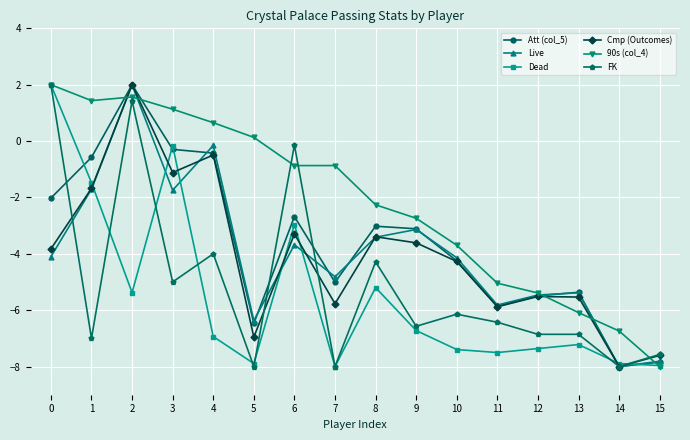

How many values in the Cmp (Outcomes) series are below -3?

12